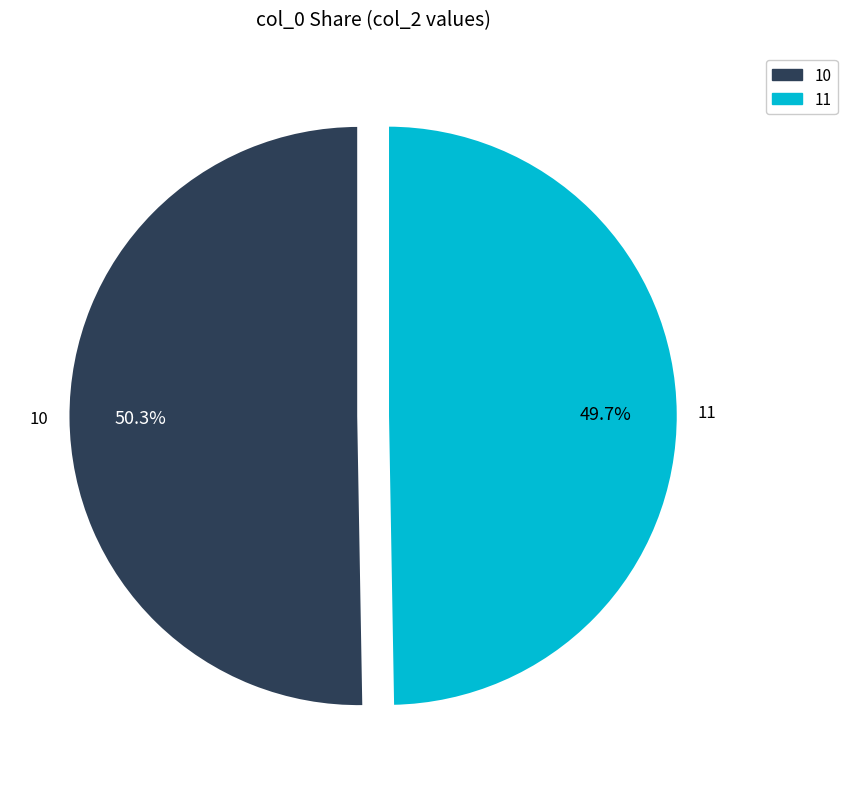

What percentage is NOT represented by 11?

50.3%